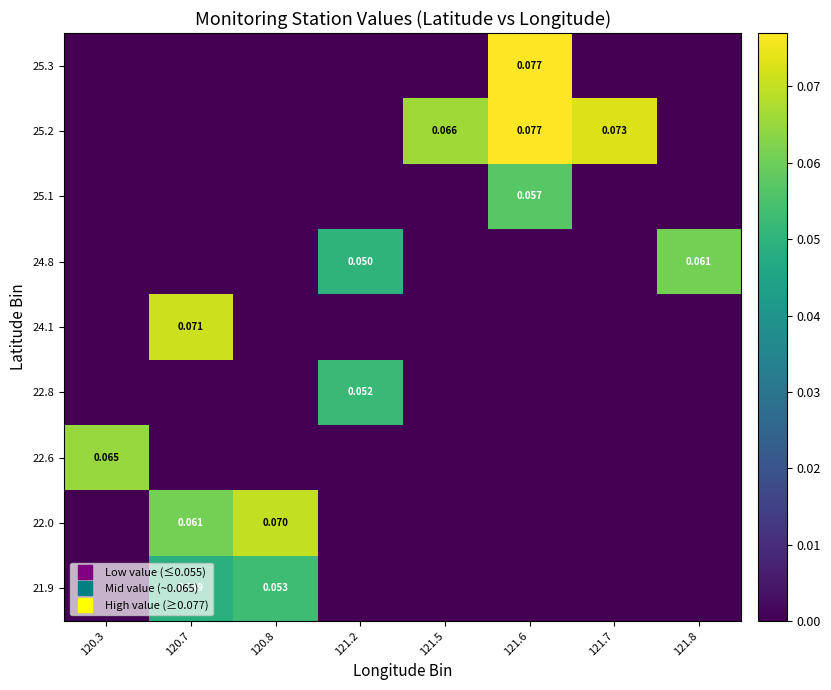

Count the 22.0 values in the range 0 to 1.

8